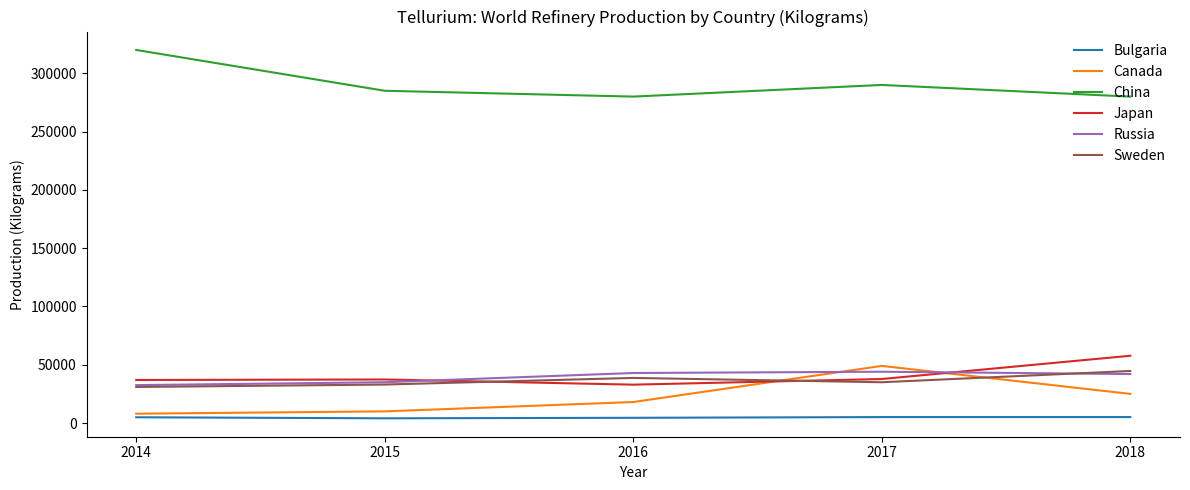

How many intersections are there between Russia and Canada?

2